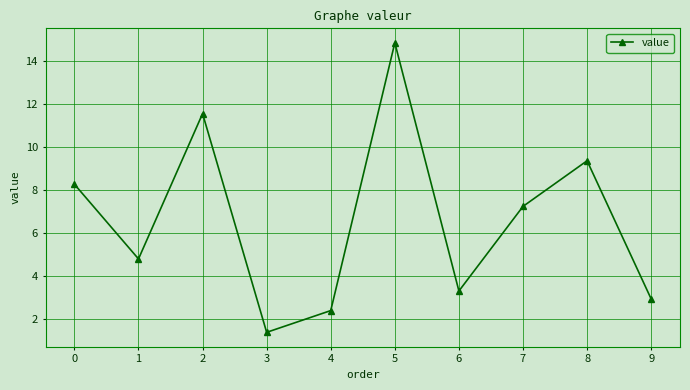

True or false: there are more than 1 points higher than both neighbors.

True